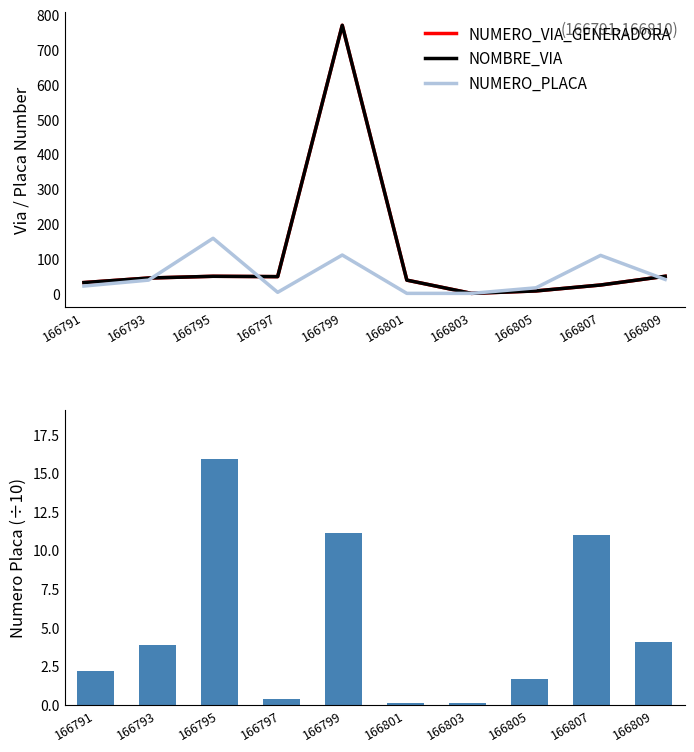

Which category has the lowest value across all series?

166801